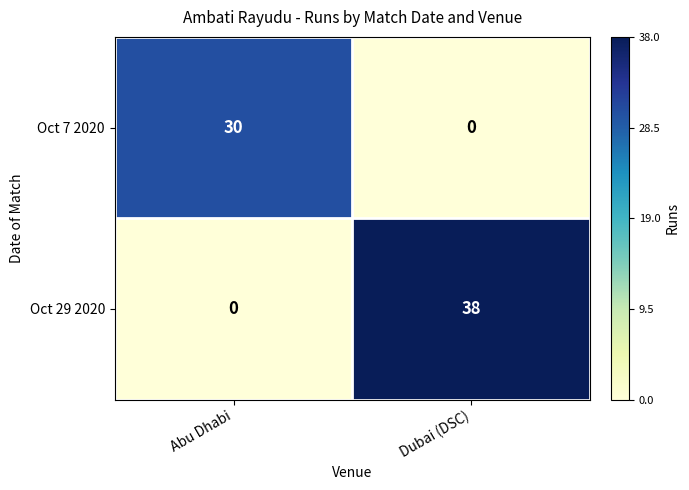

The value of Oct 7 2020 at Abu Dhabi is 30. True or false?

True